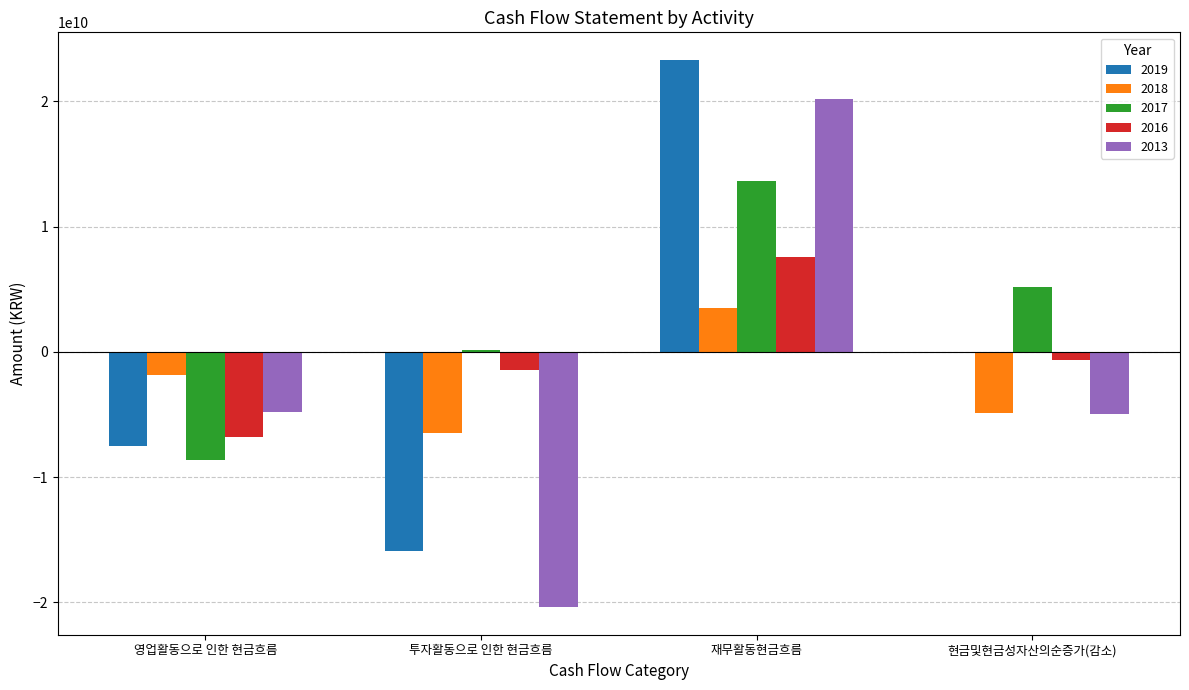

How many series are shown in this chart?

5